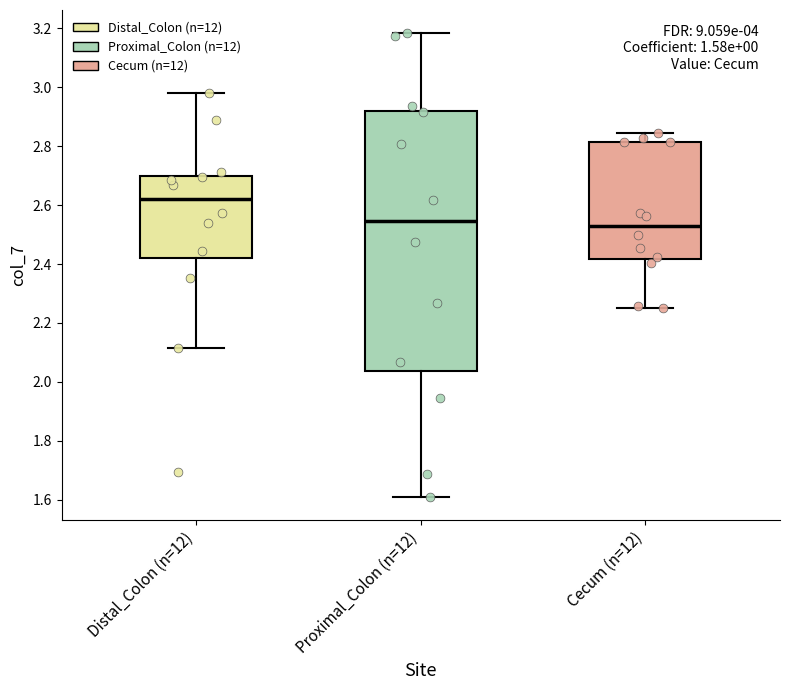

Which box is the tallest, from its lower edge to its upper edge?

Proximal_Colon (n=12)